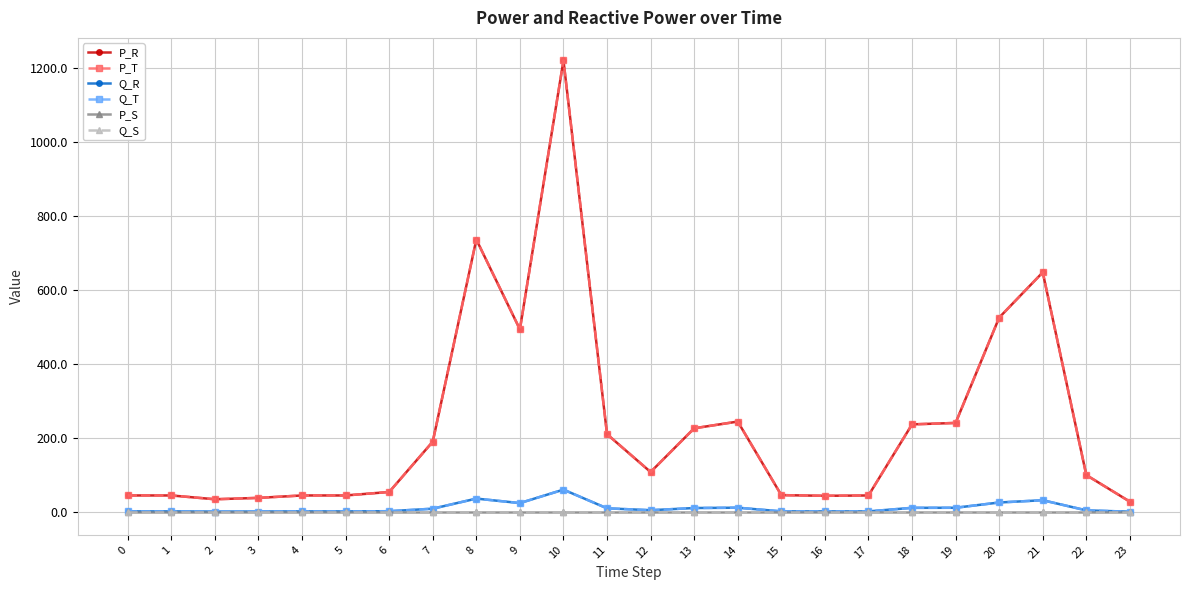

Does the chart have visible grid lines?

Yes